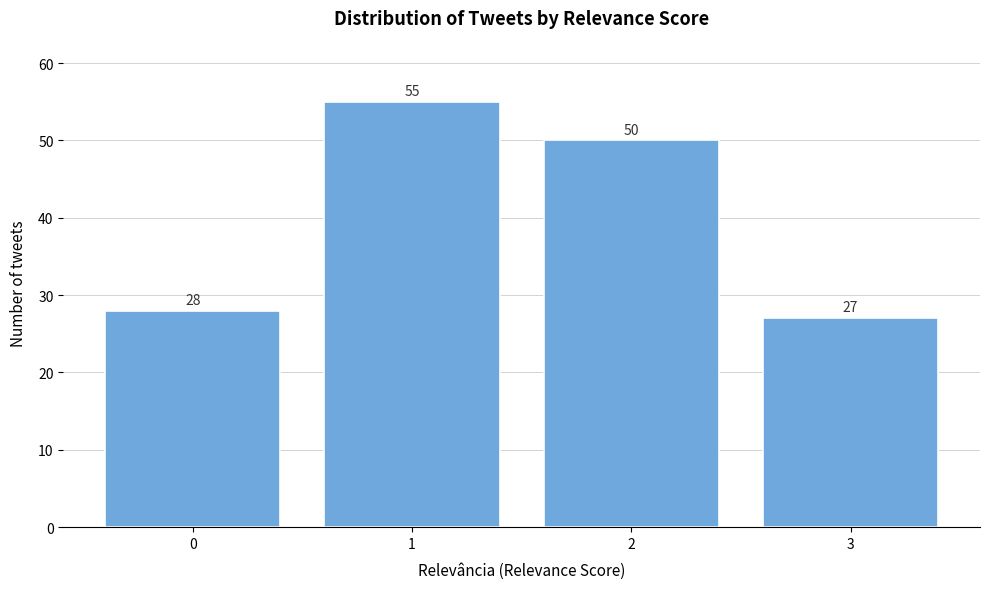

Reading right to left, what are all the values shown in this chart?

27	50	55	28